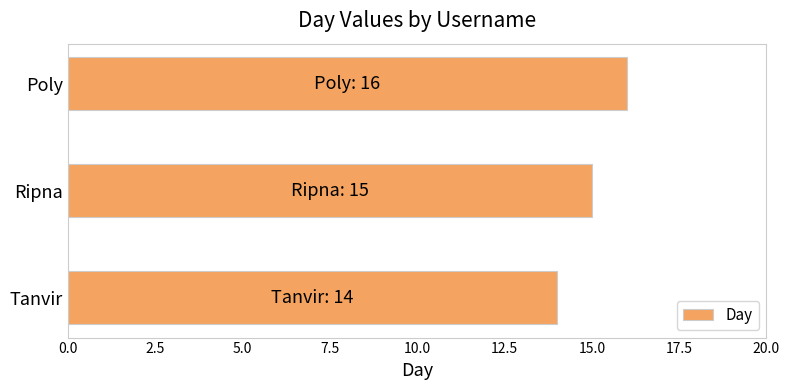

What is the sum of all values?

45